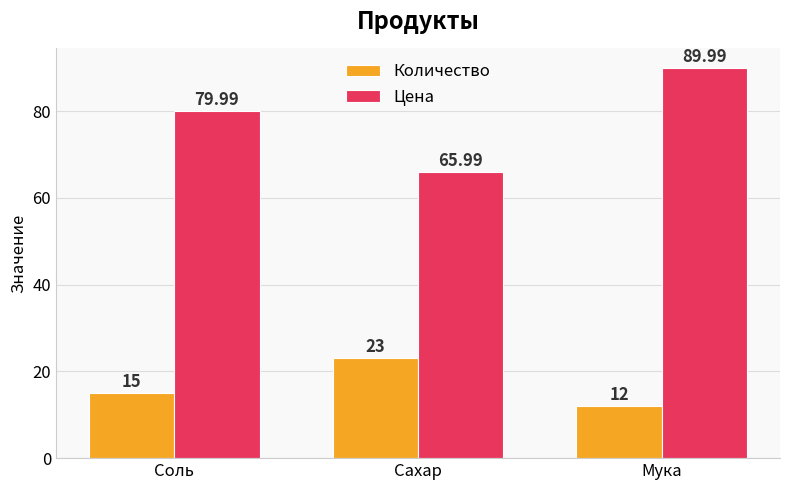

What is the difference between the maximum and minimum values in the Цена series?

24.0